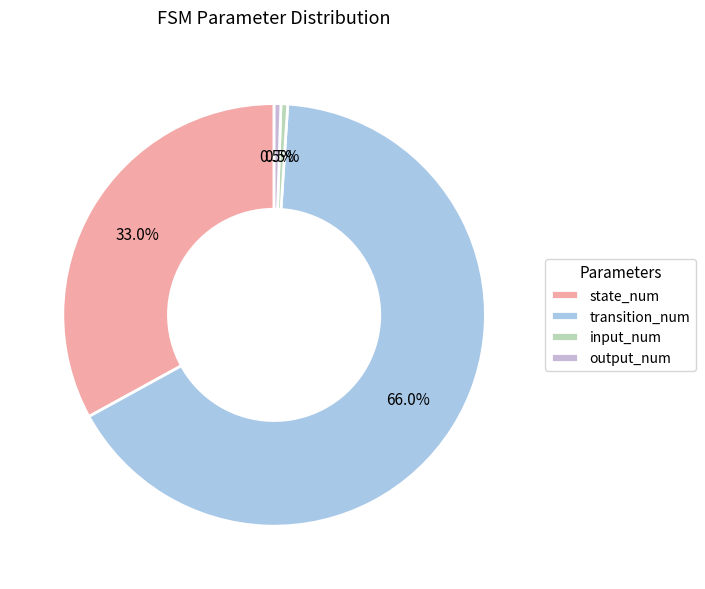

Is there any slice that represents more than half of the pie?

Yes